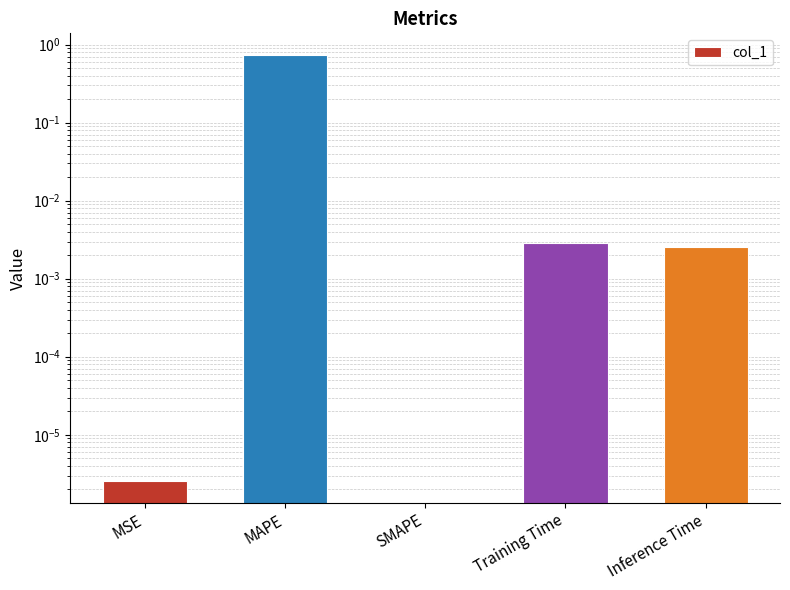

Count the number of values greater than 0.

4